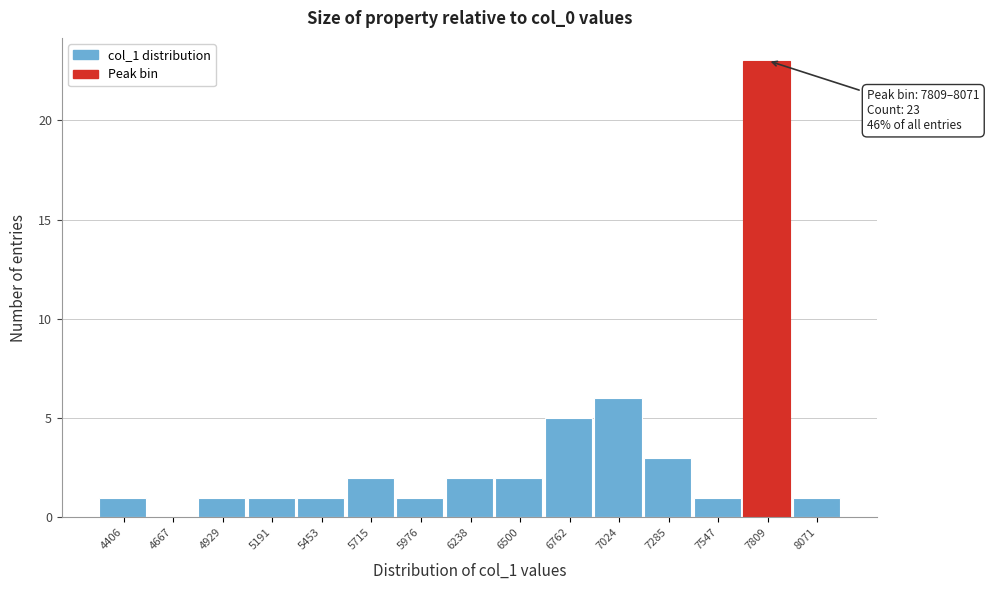

Reading right to left, extract all data points from this chart.

8071=1	7809=23	7547=1	7285=3	7024=6	6762=5	6500=2	6238=2	5976=1	5715=2	5453=1	5191=1	4929=1	4667=0	4406=1